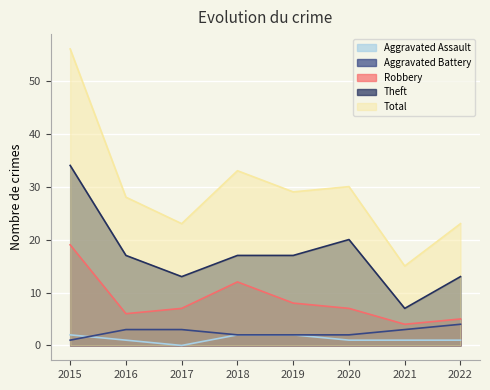

What is the value of the Total point at the 1st from the left?

56